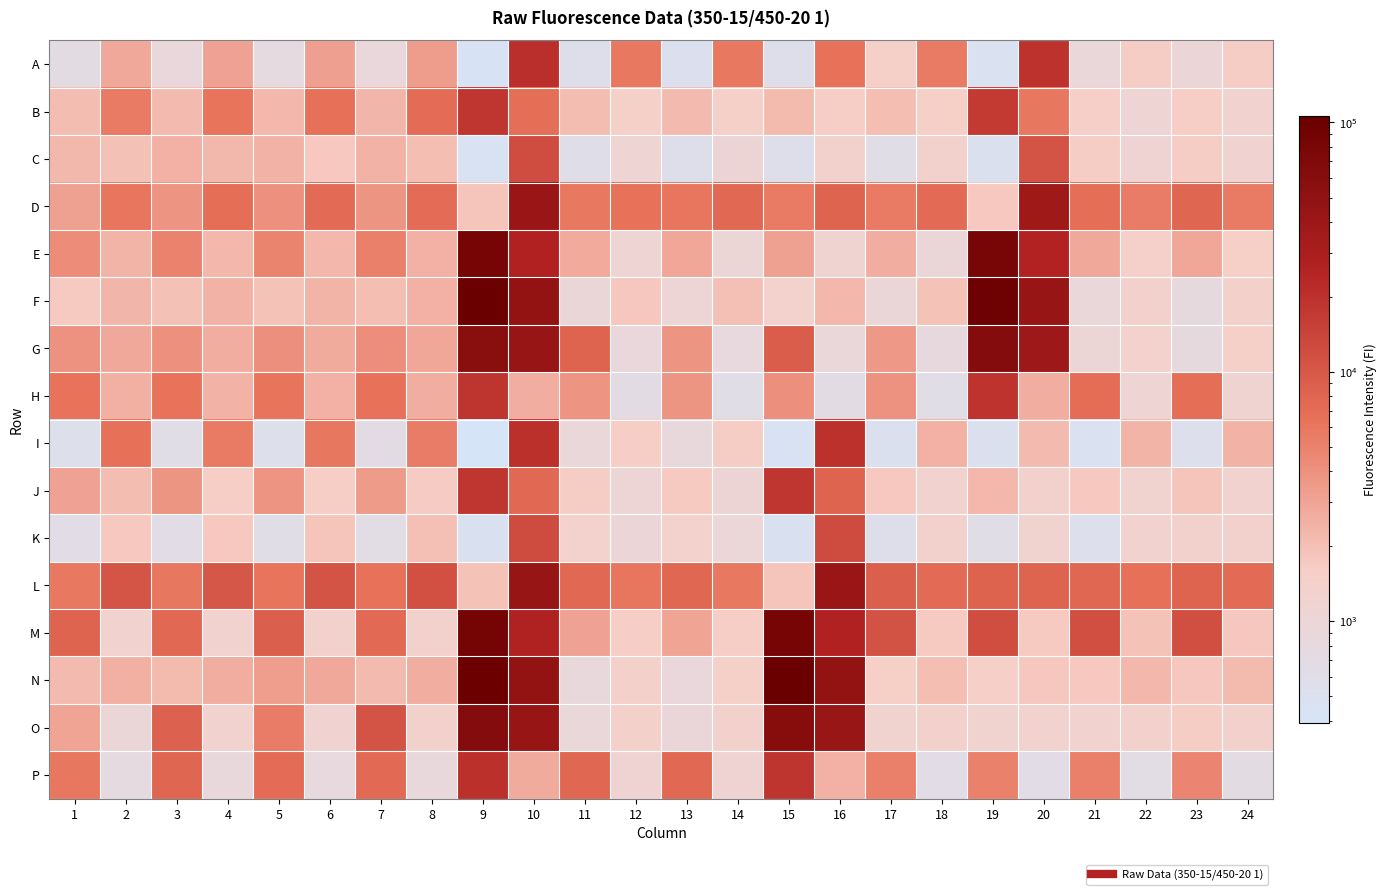

Reading left to right, extract all data points from this chart.

A: 1=722	2=2839	3=887	4=3117	5=762	6=3234	7=893	8=3375	9=418	10=20676	11=563	12=5801	13=524	14=5812	15=562	16=6464	17=1486	18=5667	19=487	20=19593	21=911	22=1645	23=1012	24=1636
B: 1=2085	2=5746	3=2141	4=6294	5=2294	6=6684	7=2328	8=7068	9=18284	10=6769	11=2108	12=1476	13=2156	14=1485	15=2194	16=1602	17=2042	18=1562	19=16922	20=5917	21=1522	22=1139	23=1623	24=1251
C: 1=2224	2=1935	3=2470	4=2246	5=2456	6=1748	7=2437	8=2051	9=448	10=12383	11=606	12=1133	13=559	14=1093	15=563	16=1326	17=616	18=1338	19=491	20=11078	21=1648	22=1164	23=1648	24=1220
D: 1=3159	2=6102	3=3814	4=6877	5=4001	6=7283	7=3794	8=7073	9=1888	10=40980	11=5818	12=6488	13=6161	14=7629	15=5722	16=8166	17=5762	18=7251	19=1759	20=37586	21=6831	22=5410	23=7984	24=5577
E: 1=4288	2=2364	3=5050	4=2302	5=4887	6=2281	7=5273	8=2470	9=82941	10=26441	11=2747	12=1102	13=2915	14=1039	15=3175	16=1190	17=2652	18=988	19=78029	20=25723	21=2809	22=1502	23=2908	24=1560
F: 1=1724	2=2331	3=1957	4=2421	5=1908	6=2376	7=2047	8=2503	9=104589	10=47388	11=1002	12=1792	13=1062	14=2004	15=1371	16=2304	17=998	18=1897	19=97061	20=44090	21=912	22=1351	23=796	24=1431
G: 1=3961	2=2855	3=4042	4=2641	5=4089	6=2715	7=4175	8=2877	9=58134	10=42815	11=8029	12=893	13=3788	14=815	15=9184	16=918	17=3637	18=827	19=61722	20=38835	21=1037	22=1387	23=795	24=1466
H: 1=6325	2=2520	3=6433	4=2447	5=6199	6=2506	7=6567	8=2640	9=18772	10=2665	11=3890	12=702	13=3762	14=624	15=4141	16=706	17=3957	18=624	19=18975	20=2572	21=6926	22=1114	23=6773	24=1178
I: 1=556	2=6601	3=613	4=5585	5=554	6=5981	7=680	8=5475	9=392	10=20282	11=939	12=1590	13=854	14=1638	15=455	16=19948	17=501	18=2498	19=497	20=2115	21=473	22=2368	23=536	24=2417
J: 1=3081	2=2071	3=3805	4=1614	5=3814	6=1602	7=3430	8=1688	9=18174	10=7537	11=1647	12=1067	13=1720	14=1087	15=18173	16=8046	17=1756	18=1269	19=2272	20=1306	21=1768	22=1242	23=1834	24=1268
K: 1=652	2=1744	3=643	4=1745	5=629	6=1856	7=677	8=1981	9=457	10=12489	11=1371	12=1015	13=1372	14=977	15=461	16=12571	17=565	18=1311	19=631	20=1231	21=542	22=1296	23=1362	24=1325
L: 1=5809	2=10500	3=5980	4=10417	5=6233	6=10911	7=6558	8=11531	9=1913	10=42986	11=7662	12=6108	13=7697	14=5838	15=1848	16=41186	17=8775	18=7326	19=8222	20=8165	21=7801	22=6641	23=8061	24=7238
M: 1=8061	2=1283	3=7530	4=1276	5=8889	6=1325	7=7468	8=1354	9=85479	10=27064	11=3123	12=1622	13=3048	14=1609	15=82030	16=26683	17=11337	18=1727	19=12032	20=1704	21=11715	22=1896	23=11828	24=1799
N: 1=2132	2=2556	3=2178	4=2681	5=3275	6=2866	7=2127	8=2681	9=103421	10=47896	11=867	12=1397	13=885	14=1459	15=105863	16=47214	17=1578	18=2058	19=1535	20=1804	21=1767	22=2263	23=1793	24=2172
O: 1=3054	2=995	3=8652	4=1250	5=5473	6=1198	7=11128	8=1359	9=61502	10=42453	11=900	12=1396	13=954	14=1345	15=59113	16=41625	17=1229	18=1319	19=1228	20=1286	21=1265	22=1348	23=1642	24=1326
P: 1=6022	2=766	3=7905	4=863	5=7153	6=822	7=7350	8=872	9=20114	10=2703	11=7683	12=1165	13=7662	14=1155	15=18602	16=2461	17=5199	18=658	19=5108	20=658	21=5236	22=677	23=4789	24=719